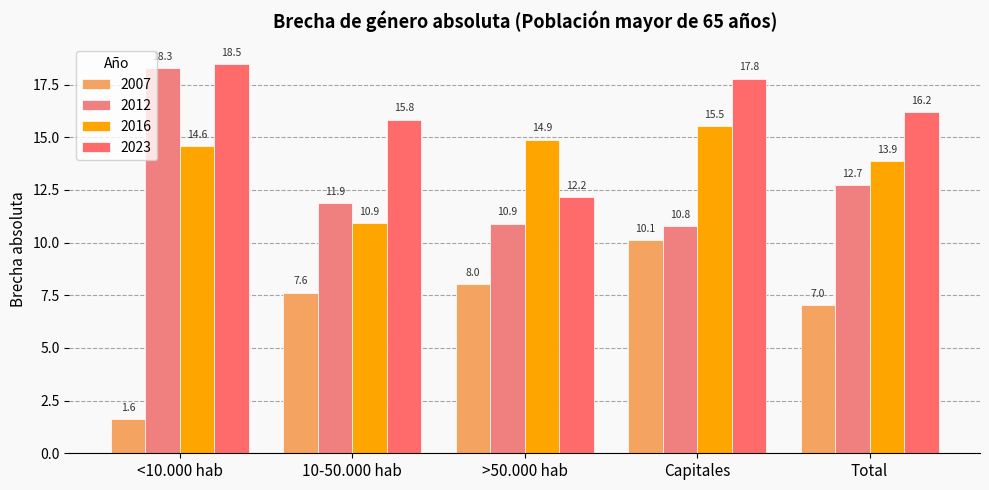

What is the difference between the highest and lowest values at 10-50.000 hab?

8.2